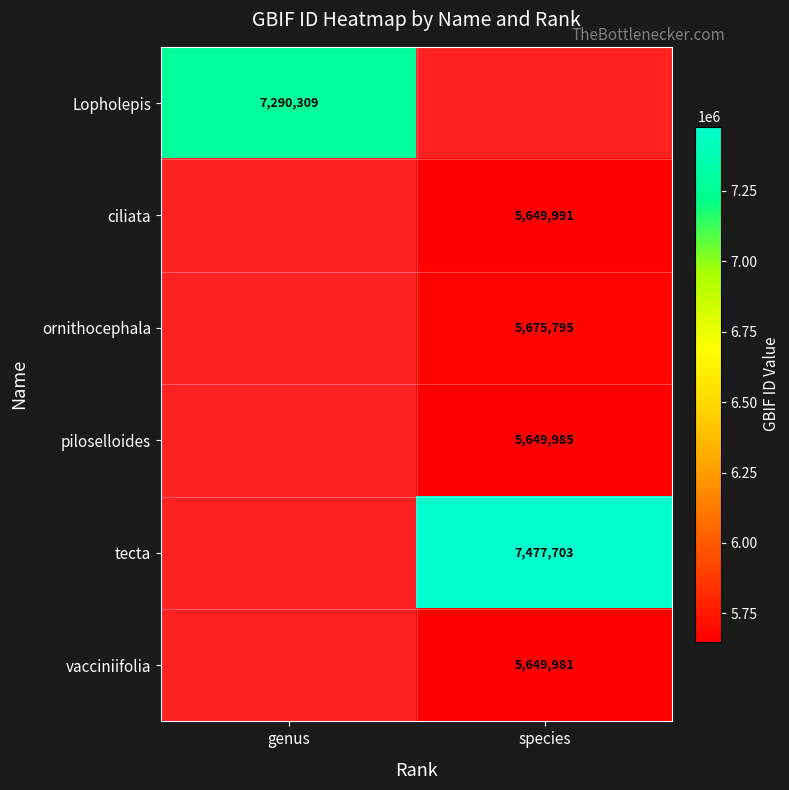

At how many categories does at least one series exceed 7303648?

1